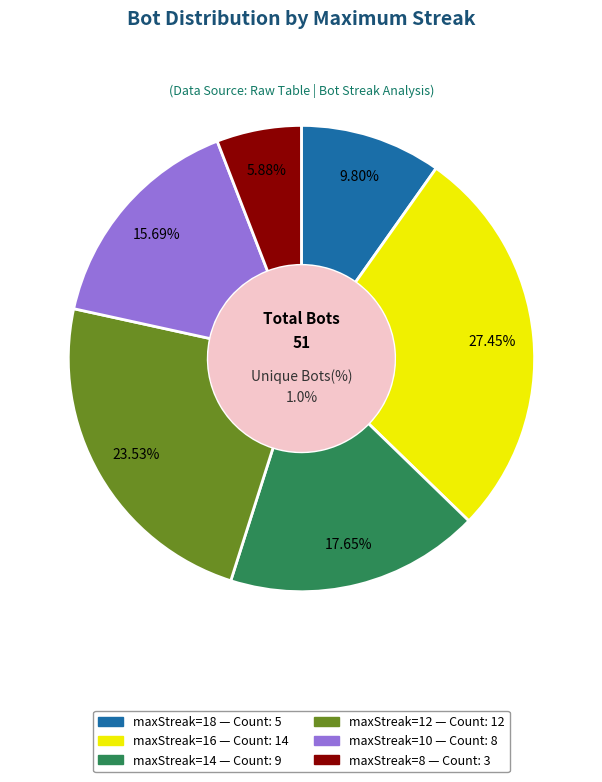

To the nearest percent, what is the difference between the maxStreak=16 and maxStreak=10 slice percentages?

12%